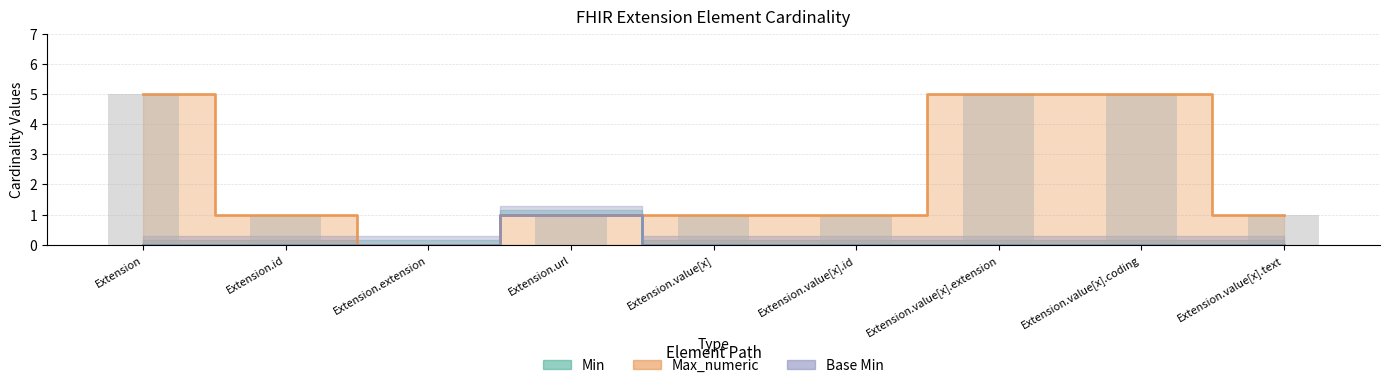

Which series has the largest total across all categories?

Max_numeric